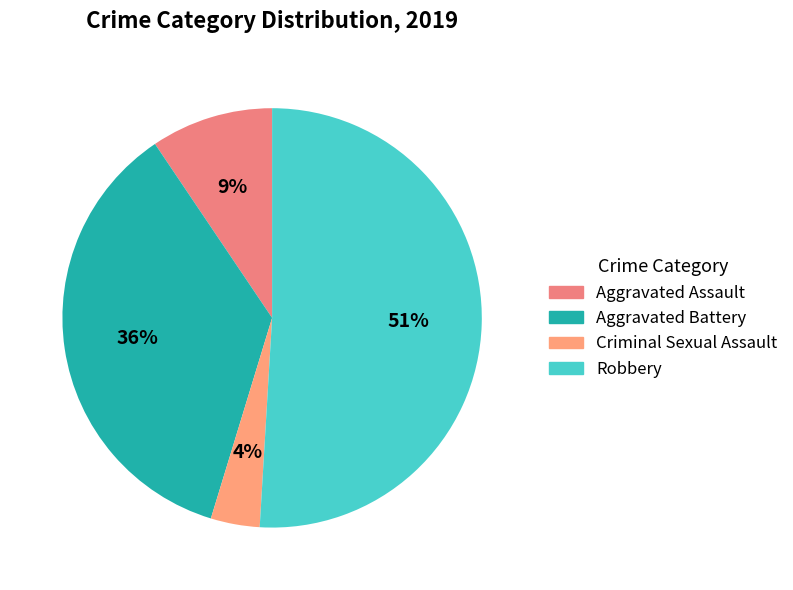

Is it true that Criminal Sexual Assault is 4% of the pie?

True